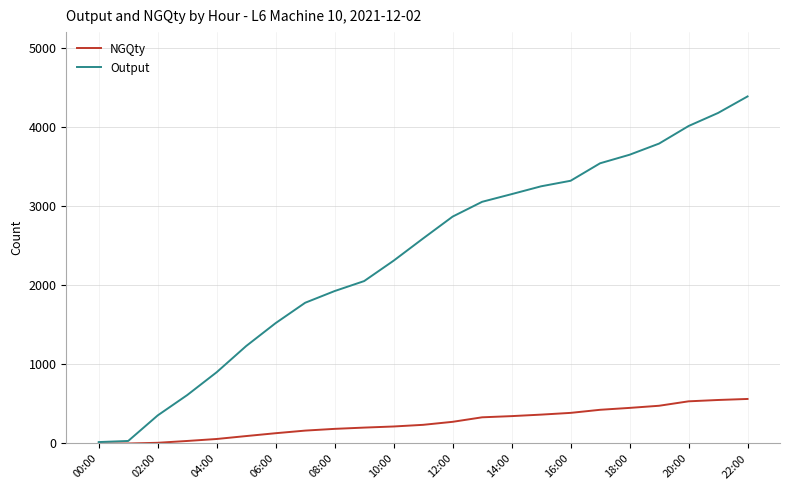

What is the greatest value displayed?

4387